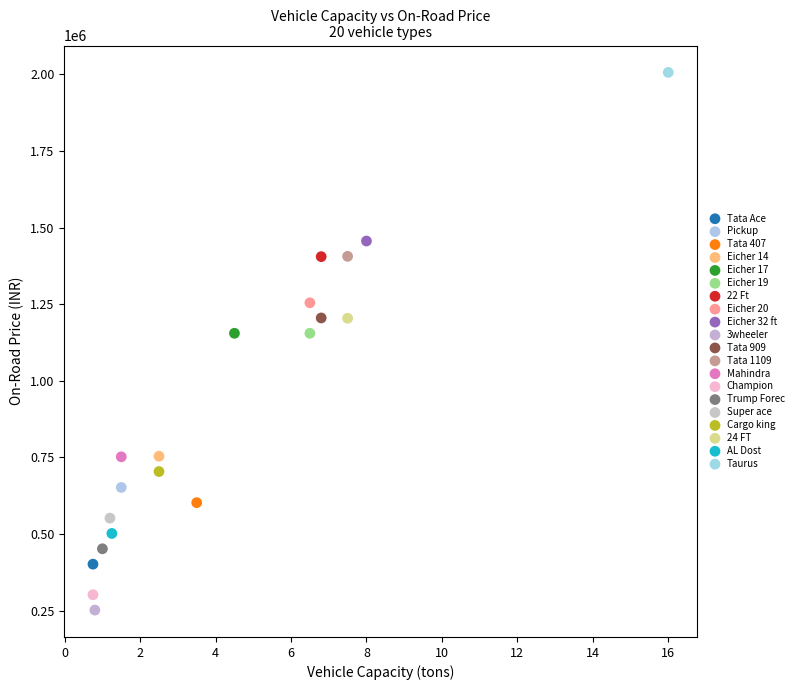

What are all the series names shown in the legend?

Tata Ace, Pickup, Tata 407, Eicher 14, Eicher 17, Eicher 19, 22 Ft, Eicher 20, Eicher 32 ft, 3wheeler, Tata 909, Tata 1109, Mahindra, Champion, Trump Forec, Super ace, Cargo king, 24 FT, AL Dost, Taurus